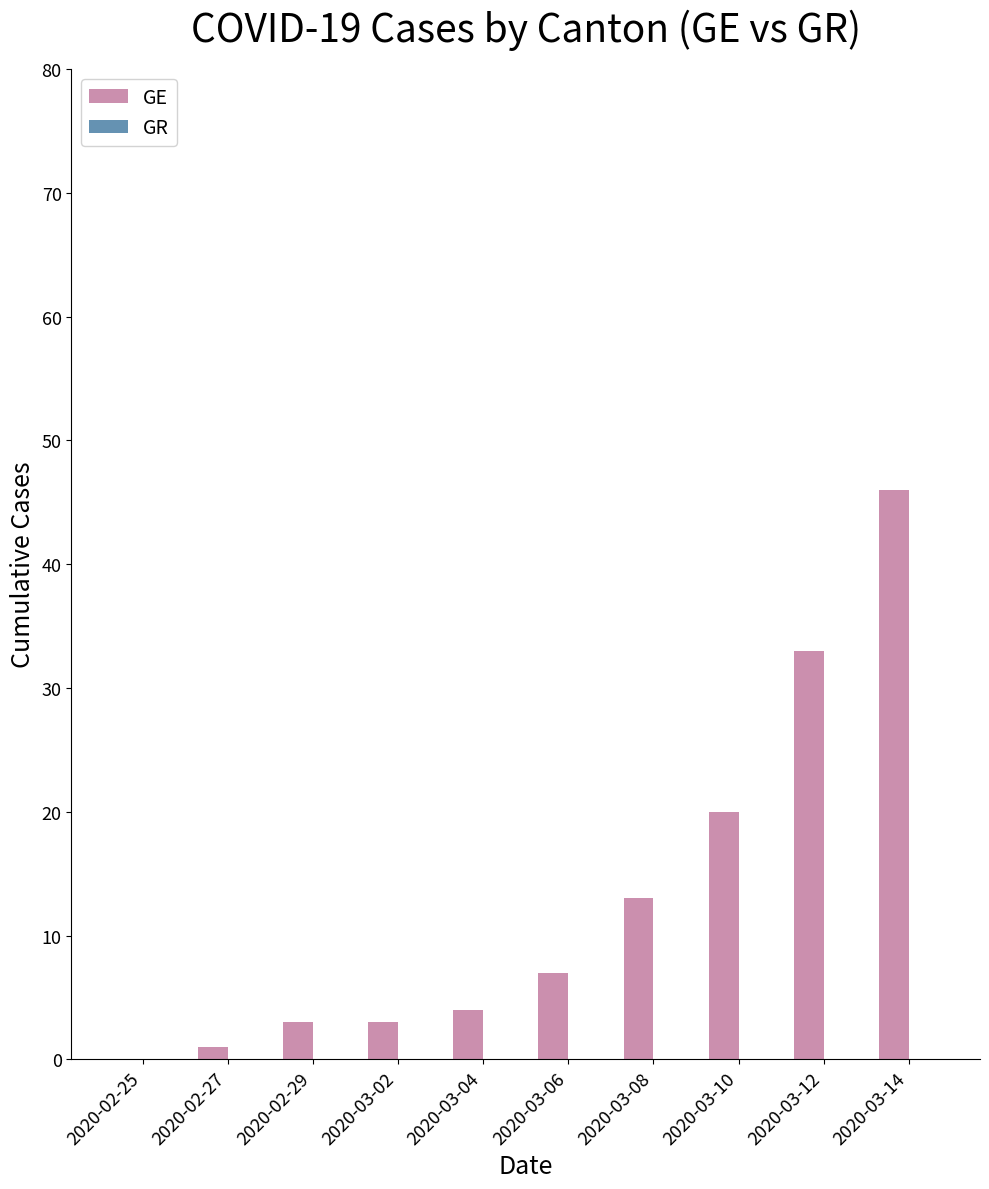

Which has a higher value, 2020-03-04 or 2020-03-12?

2020-03-12